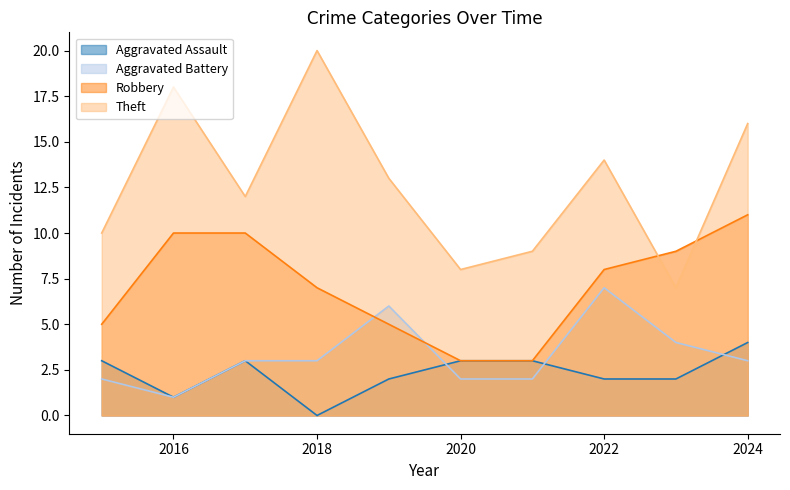

At how many categories does at least one series exceed 8?

9